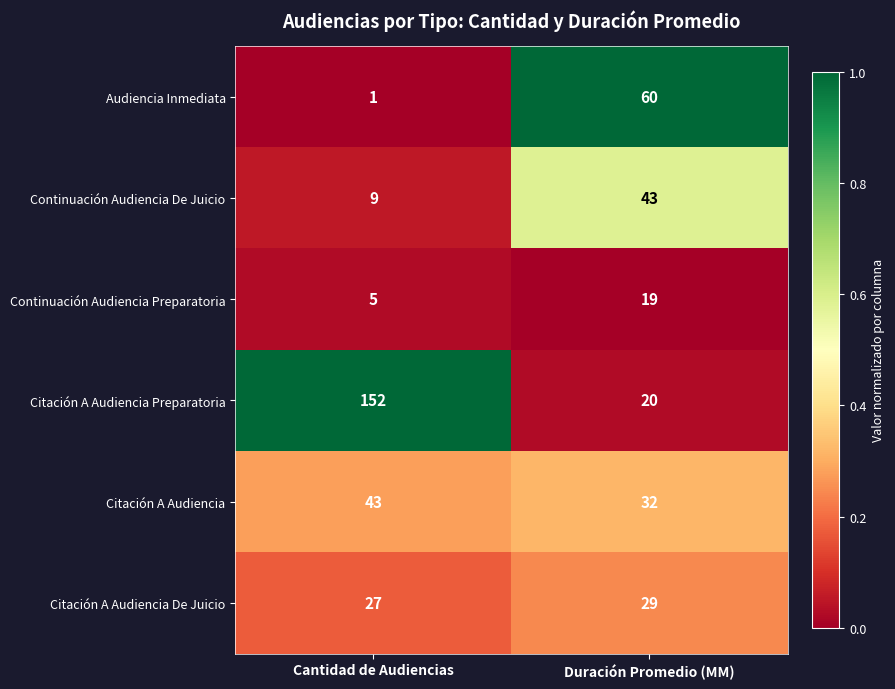

Is it true that Continuación Audiencia Preparatoria equals 19 at Duración Promedio (MM)?

True